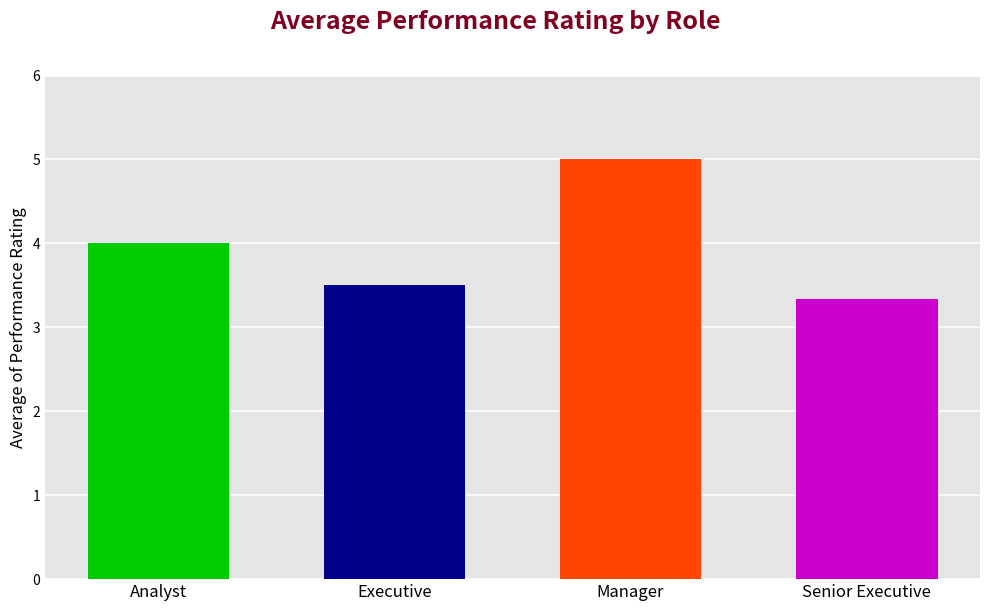

What is the sum of the values at Executive and Manager?

8.5